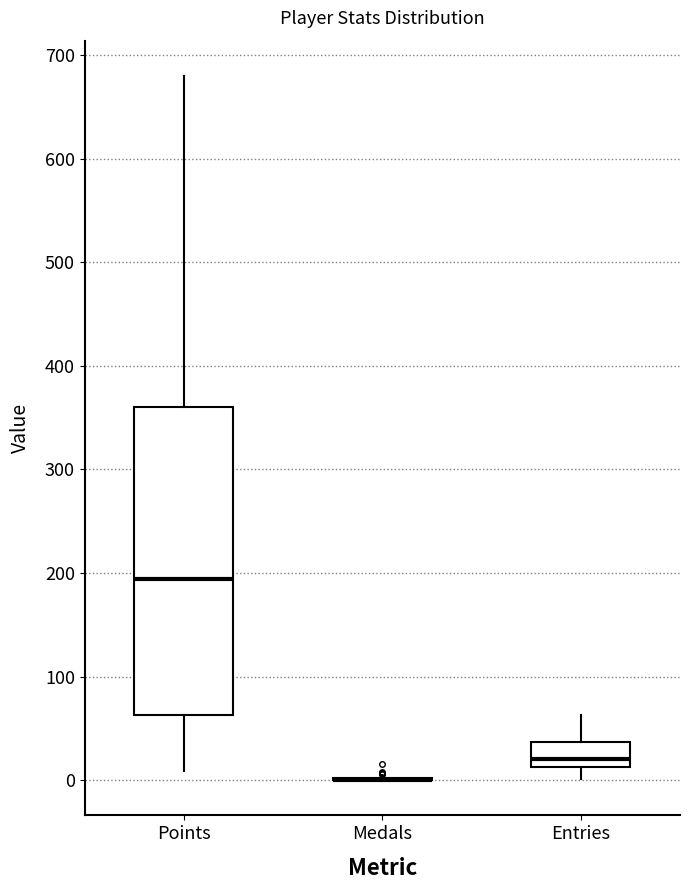

Comparing the boxes themselves (not the whiskers), which one is the tallest?

Points